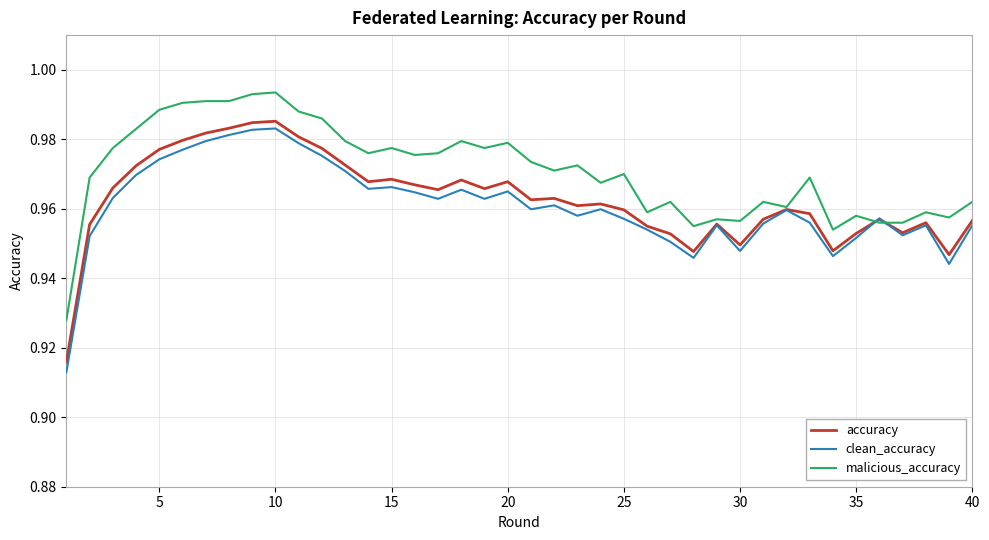

Which series has the largest total across all categories?

malicious_accuracy